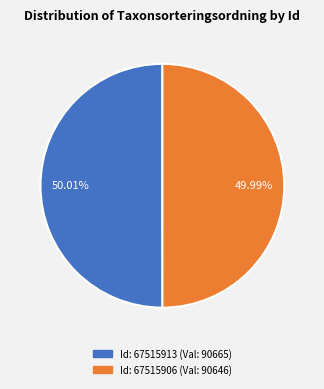

Is there any slice that represents more than half of the pie?

Yes